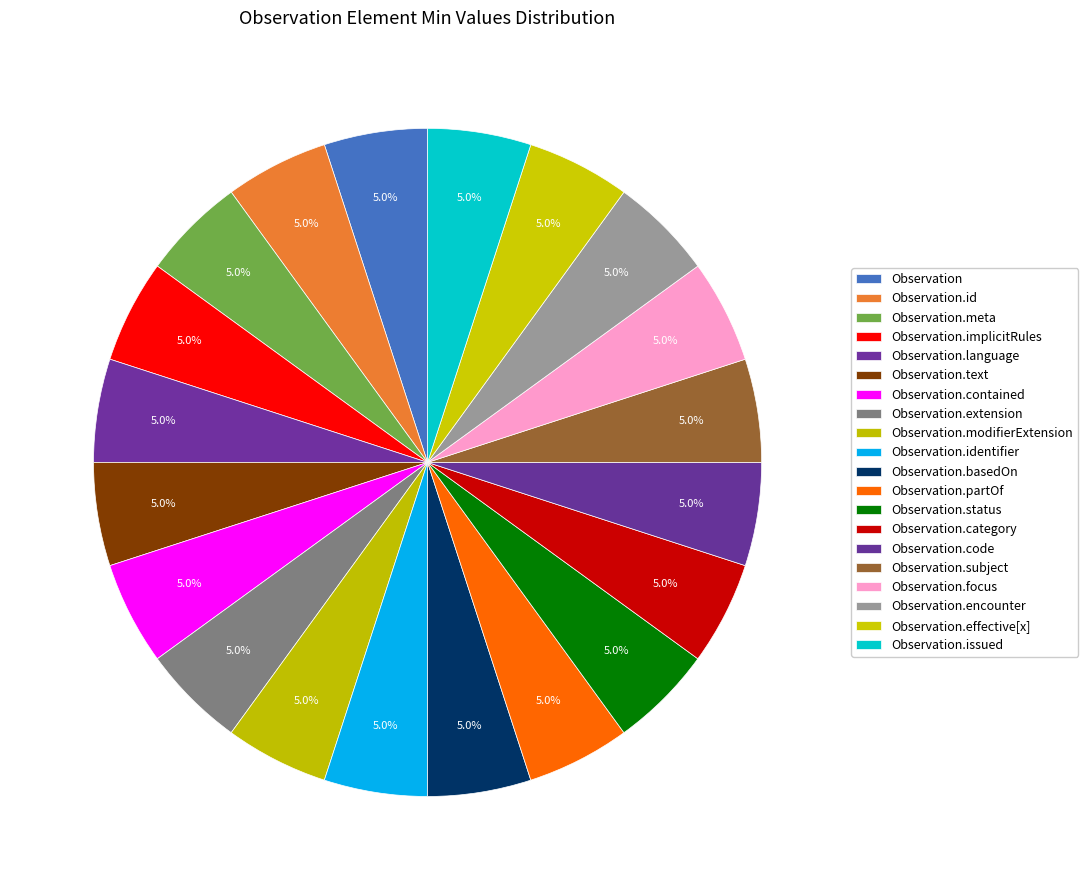

To the nearest percent, what is the average slice percentage?

5%